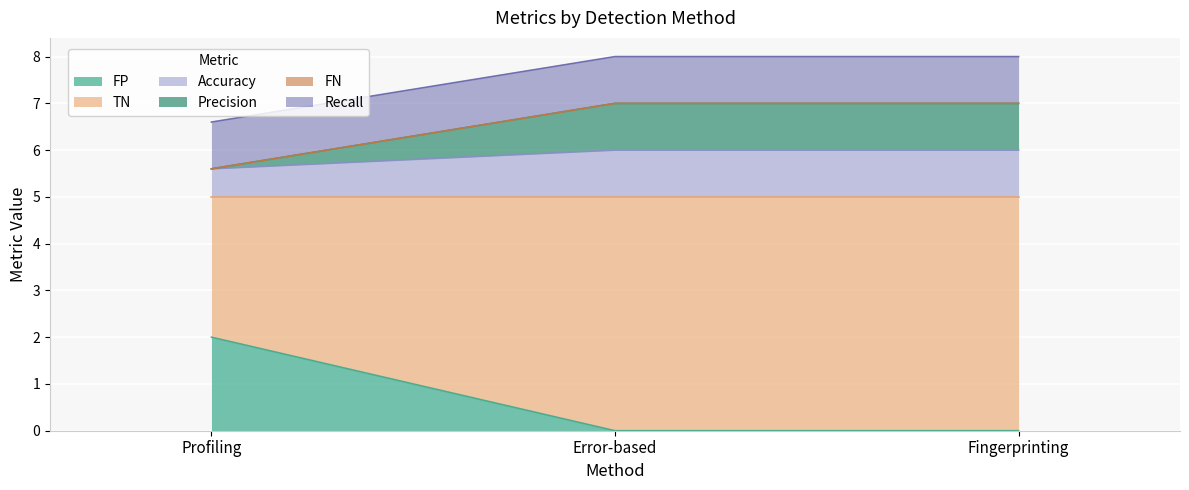

What is the total value across all series at Fingerprinting?

8.0